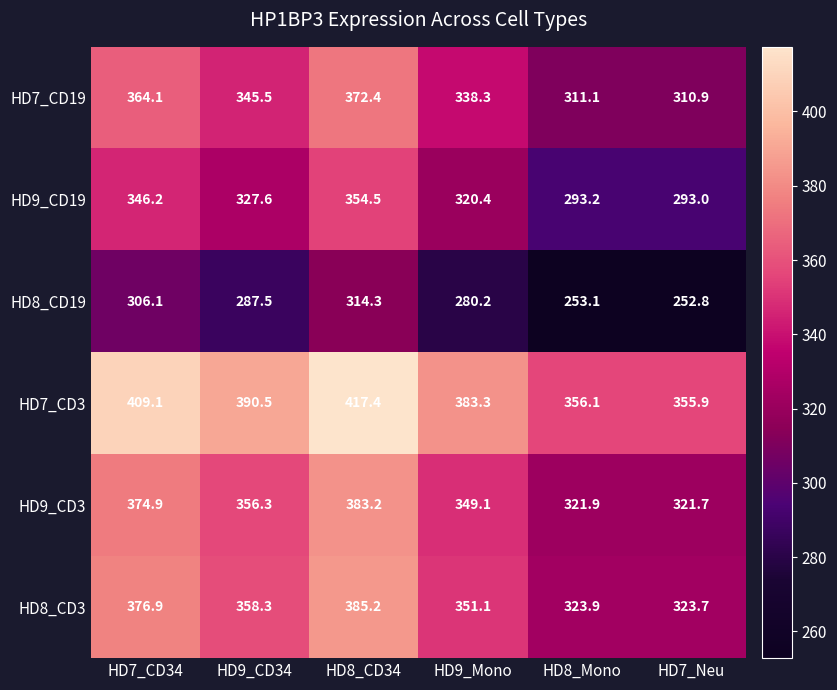

The value of HD9_CD3 at HD8_Mono is 321.9. True or false?

True